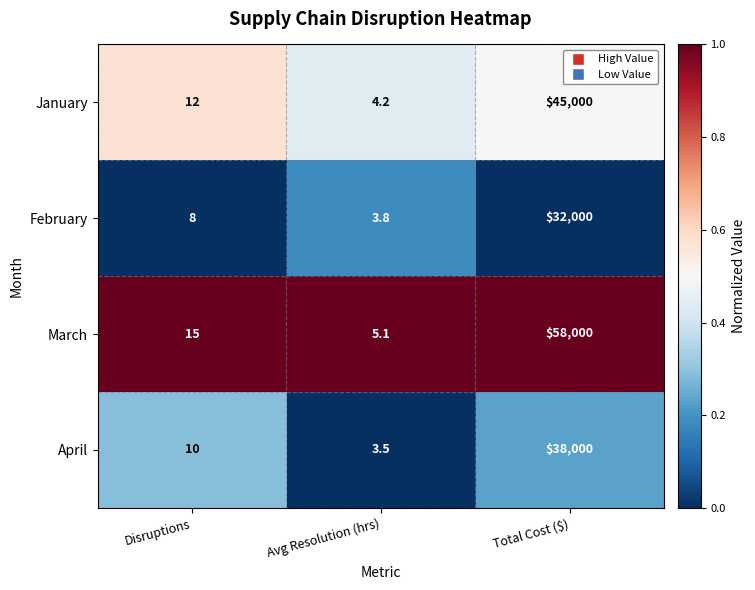

Reading right to left, extract all data points from this chart.

January: Total Cost ($)=45000.0	Avg Resolution (hrs)=4.2	Disruptions=12.0
February: Total Cost ($)=32000.0	Avg Resolution (hrs)=3.8	Disruptions=8.0
March: Total Cost ($)=58000.0	Avg Resolution (hrs)=5.1	Disruptions=15.0
April: Total Cost ($)=38000.0	Avg Resolution (hrs)=3.5	Disruptions=10.0